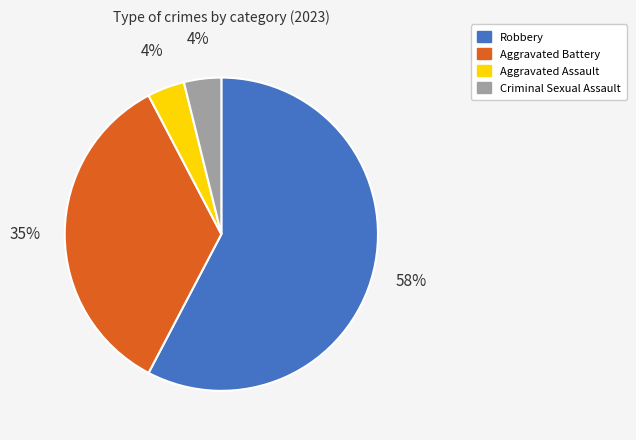

To the nearest percent, what is the average slice percentage?

25%